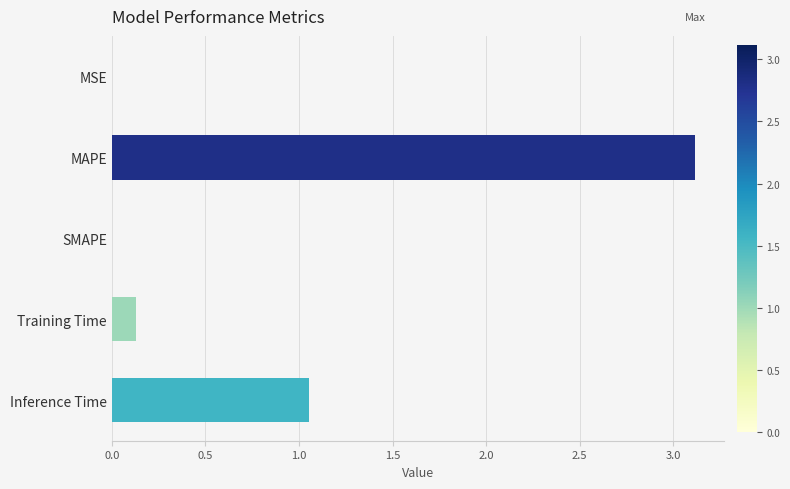

The chart shows a value of 3.1 at MAPE. True or false?

True